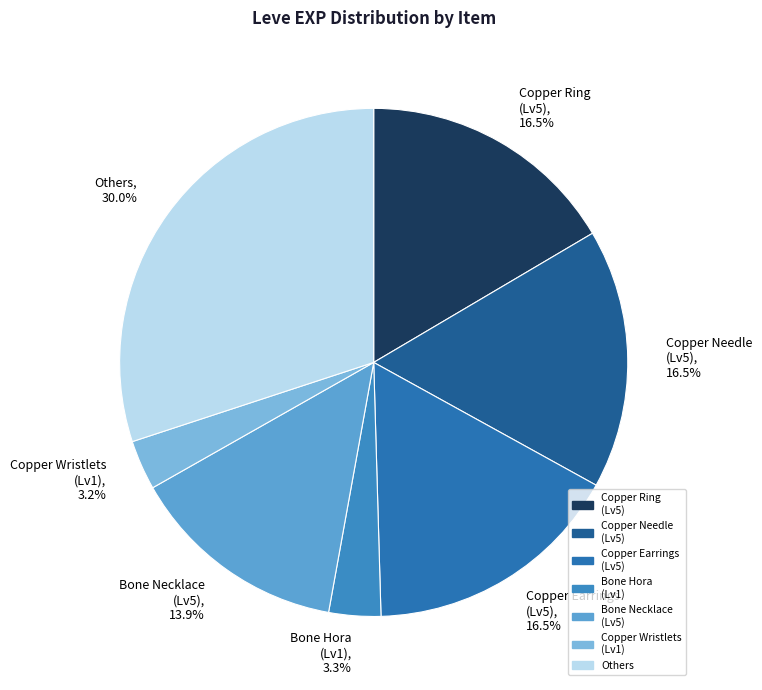

Is there a majority slice in this chart?

No